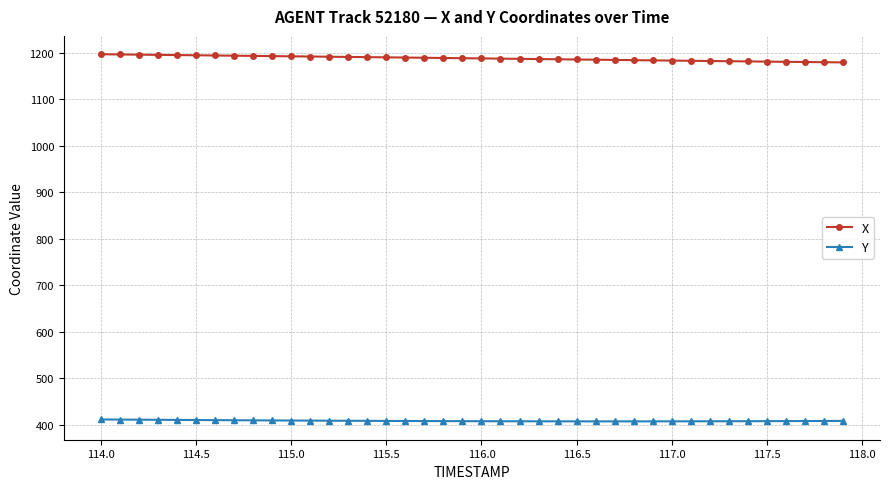

What is the average value of the Y series?

408.0